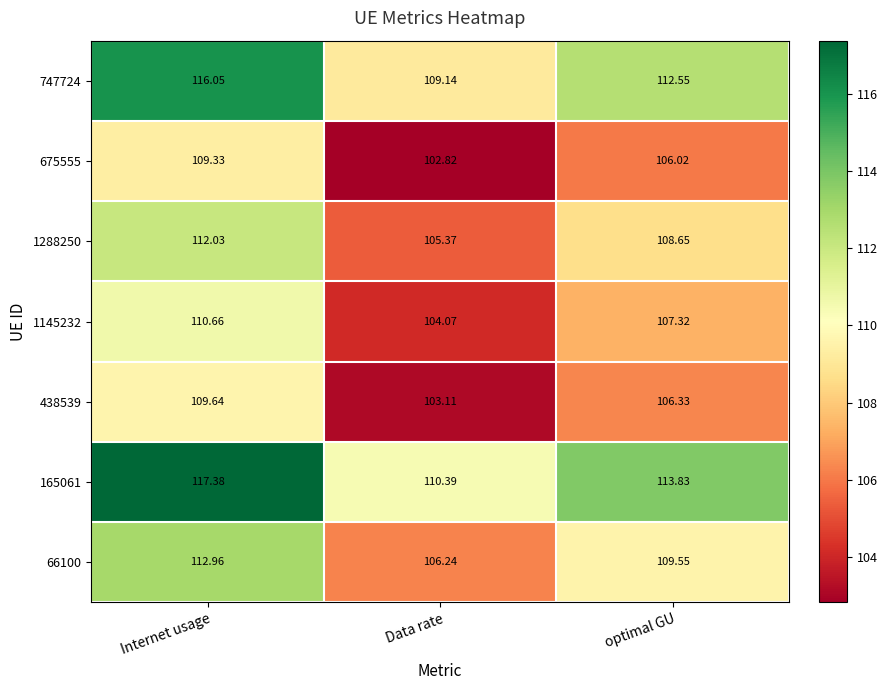

List the labels in order of 1288250 value, largest first.

Internet usage, optimal GU, Data rate